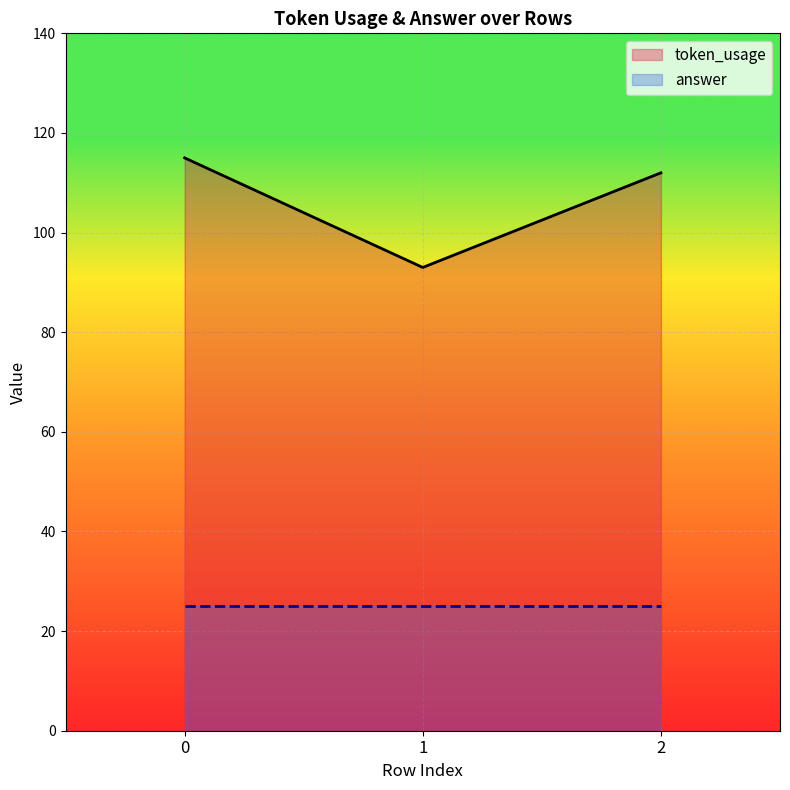

Reading right to left, what are all the values shown in this chart?

2=112	1=93	0=115